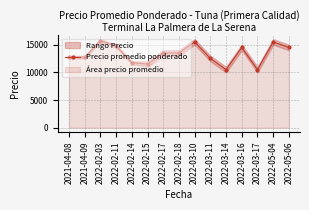

What is the label of the 12th point from the right?

2022-02-11